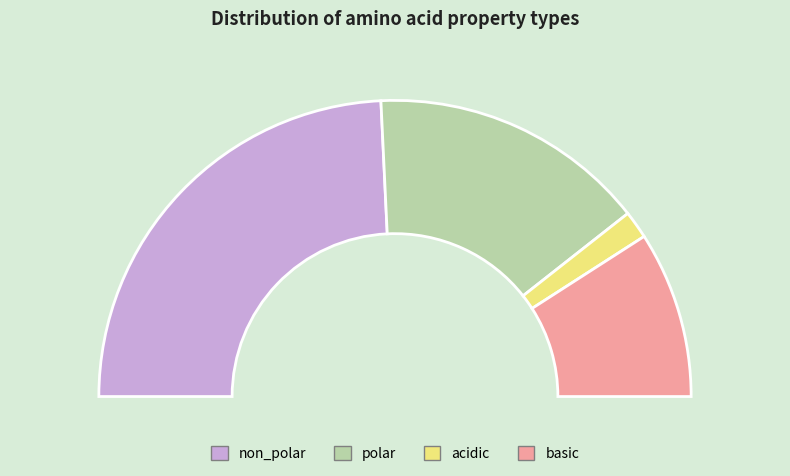

Is there any slice that represents more than half of the pie?

No